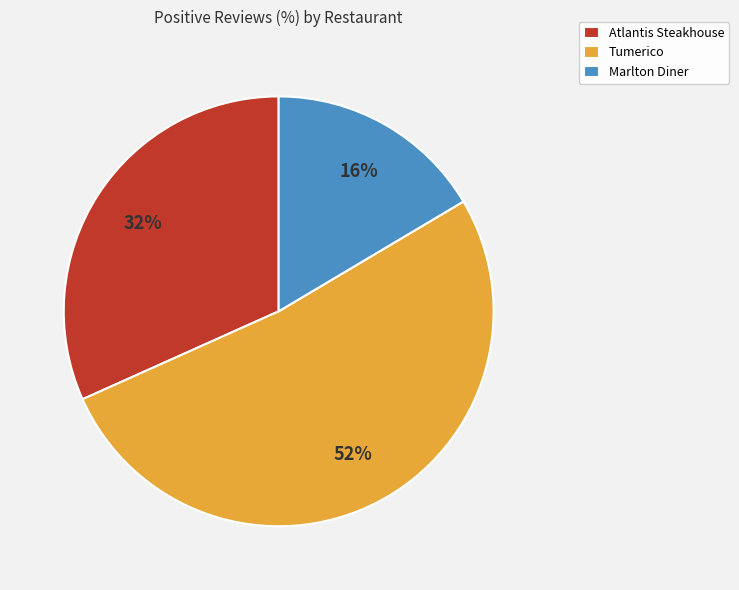

Does any single category account for the majority?

Yes